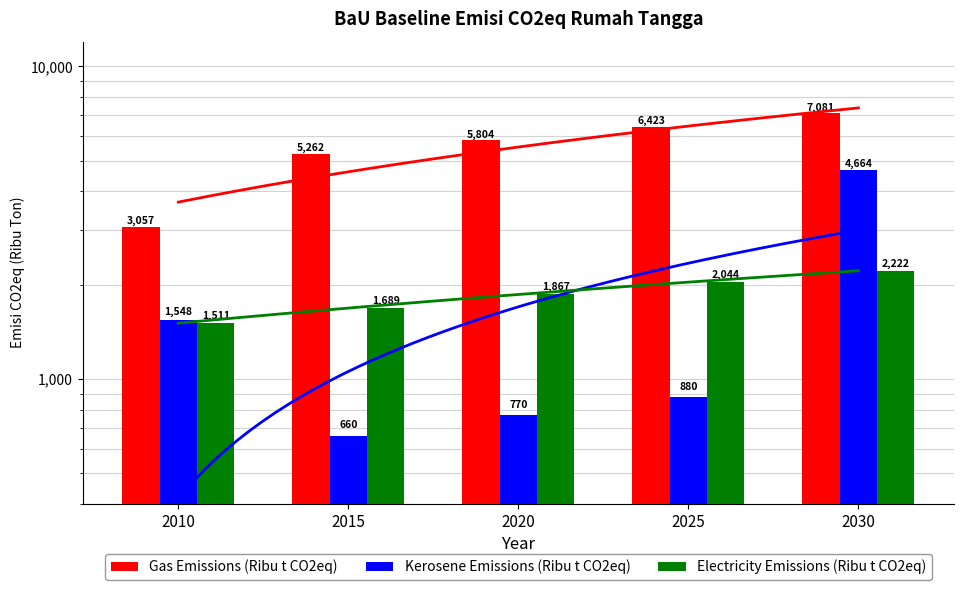

What is the difference between the Electricity Emissions (Ribu t CO2eq) values at 2010 and 2030?

711